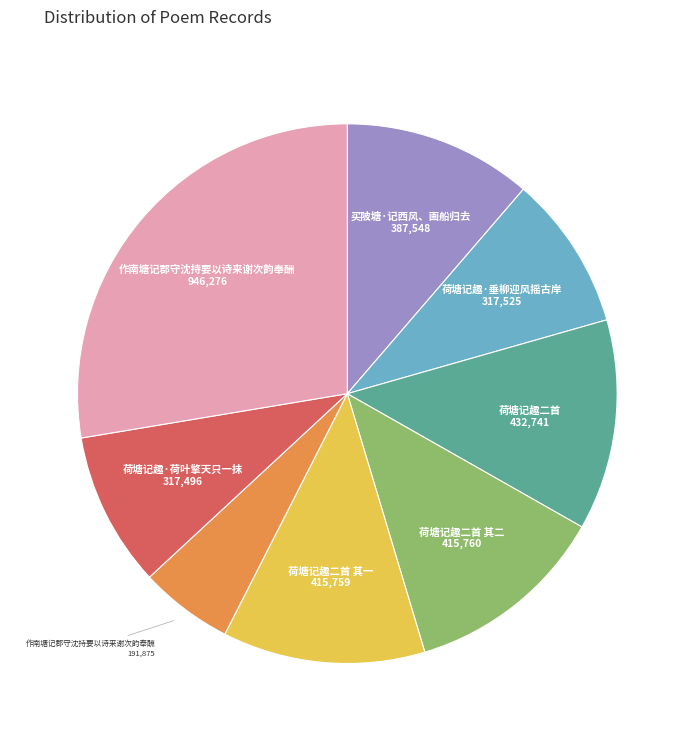

How many segments does this pie chart have?

8